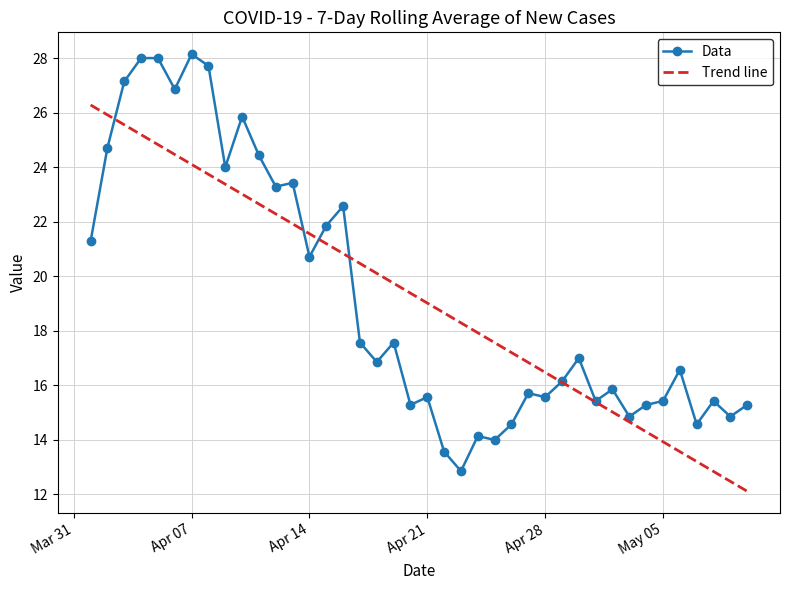

Which series has the widest spread of values?

Data